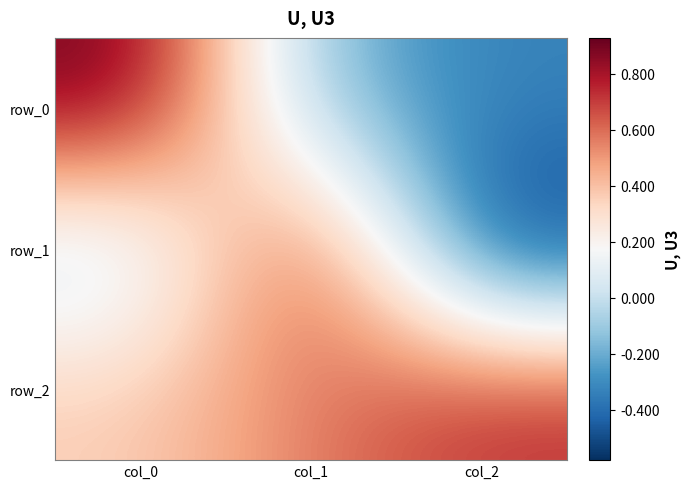

What is the difference between the maximum and second lowest values in the row_2 series?

0.2